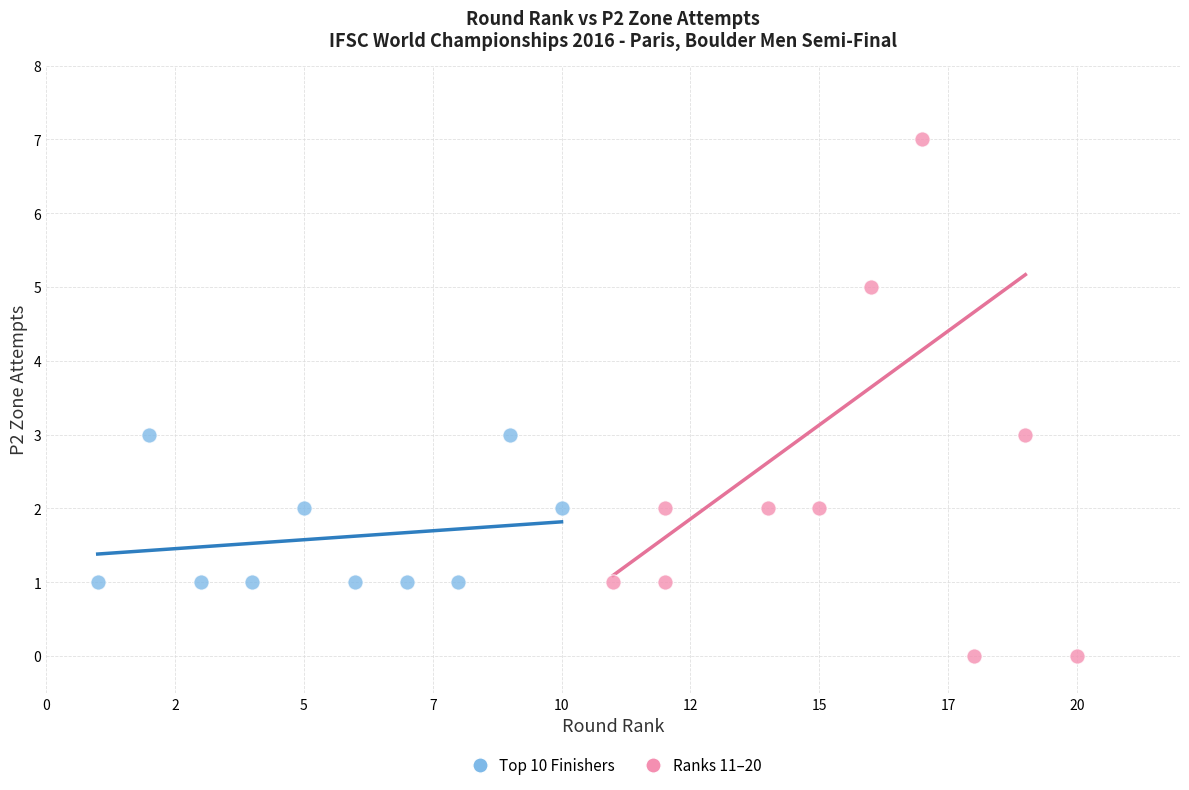

Which series contains the lowest Y value?

Ranks 11–20